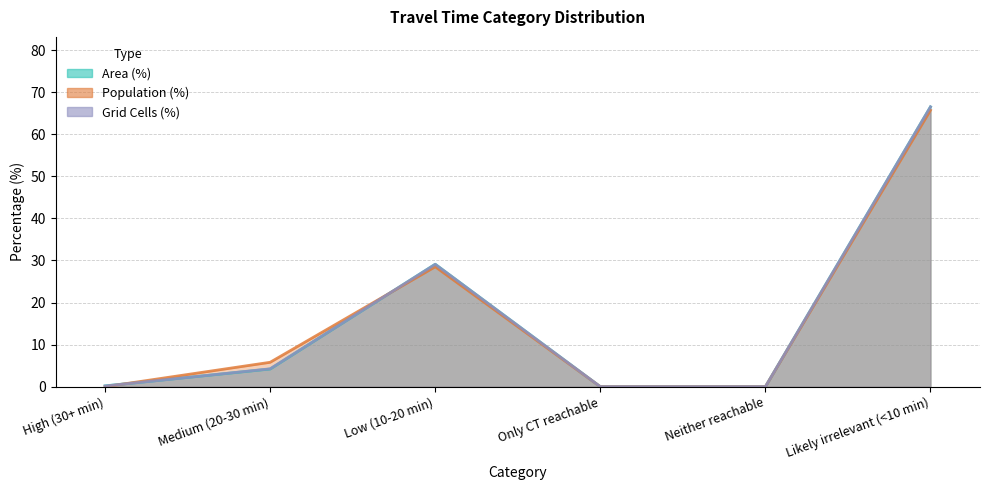

What position from the left is Low (10-20 min)?

3